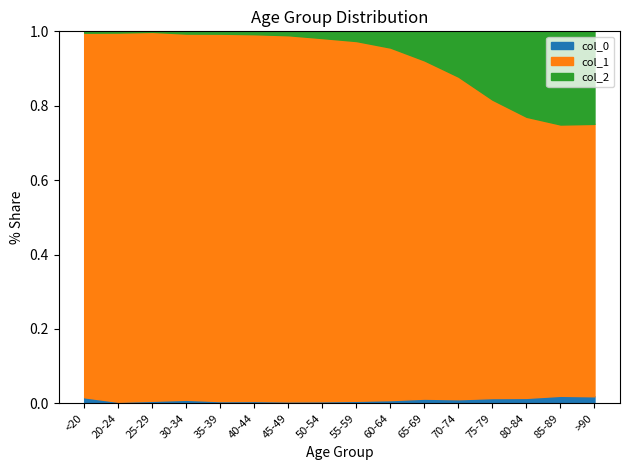

Reading right to left, what are all the values shown in this chart?

col_0: >90=93	85-89=206	80-84=209	75-79=220	70-74=153	65-69=137	60-64=84	55-59=59	50-54=39	45-49=23	40-44=20	35-39=17	30-34=27	25-29=14	20-24=5	<20=77
col_1: >90=3604	85-89=7417	80-84=10764	75-79=12434	70-74=12018	65-69=9883	60-64=9236	55-59=8400	50-54=6803	45-49=4396	40-44=3078	35-39=2814	30-34=2765	25-29=2038	20-24=1191	<20=4641
col_2: >90=1224	85-89=2548	80-84=3273	75-79=2848	70-74=1690	65-69=850	60-64=426	55-59=227	50-54=126	45-49=47	40-44=24	35-39=18	30-34=17	25-29=3	20-24=4	<20=18